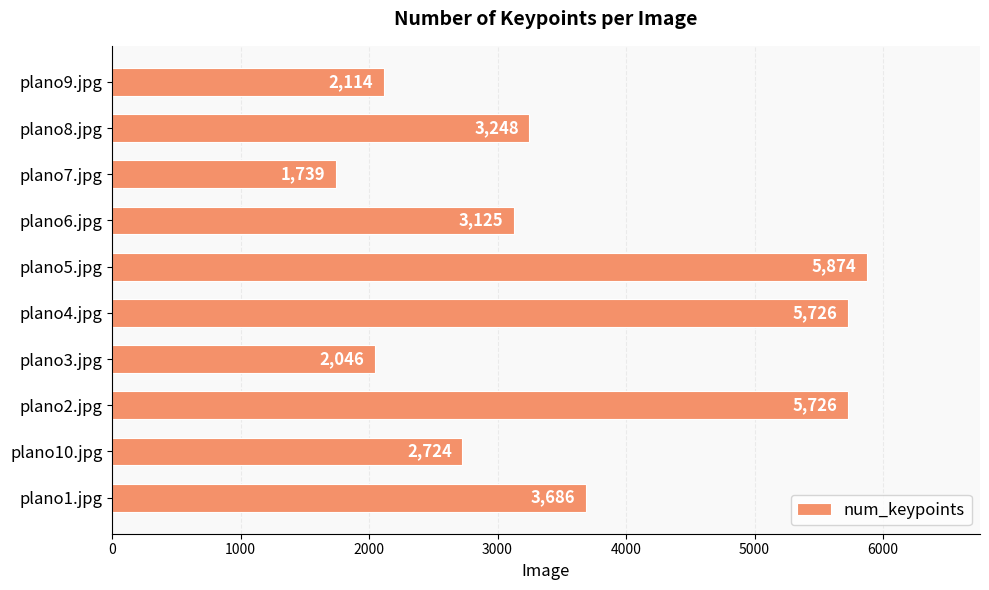

Read the value at plano3.jpg.

2046